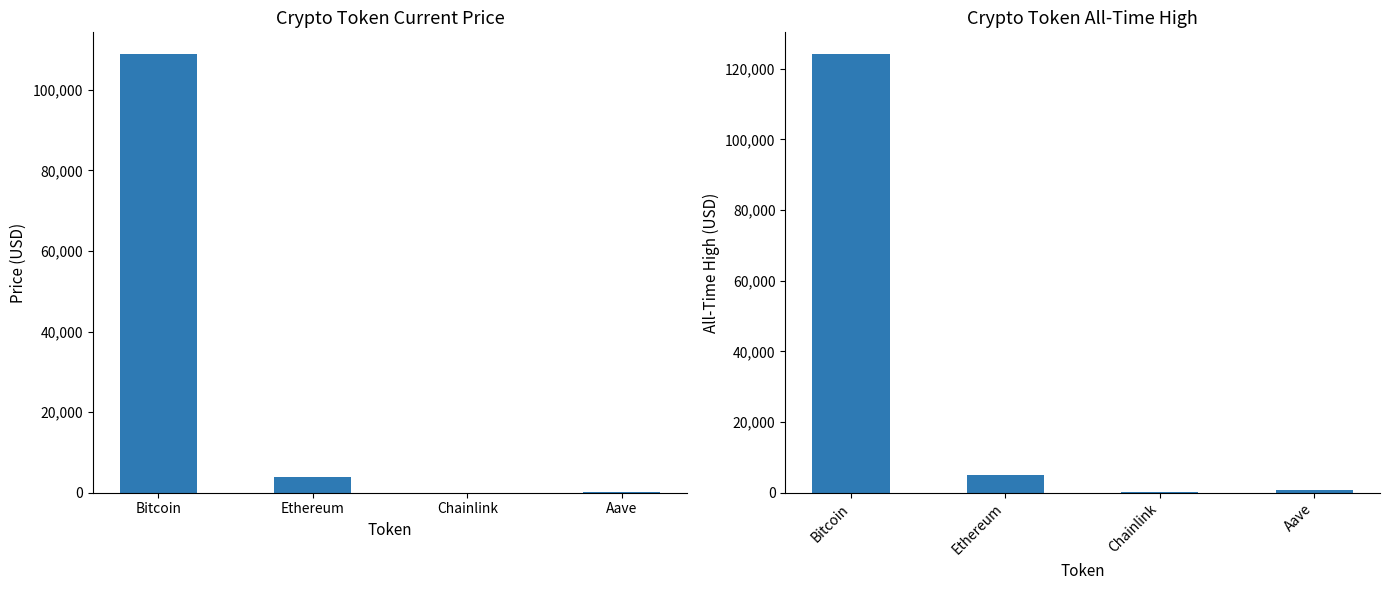

At which label is price closest to 54432?

Ethereum